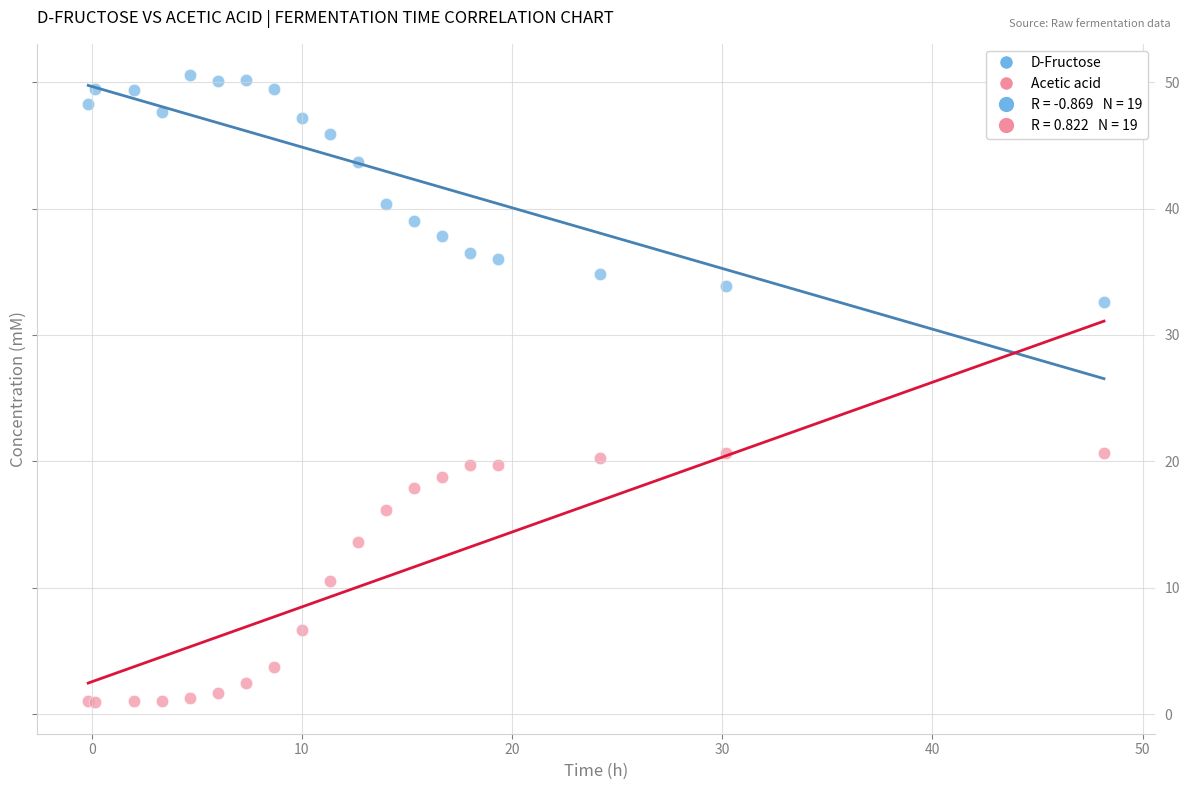

In the D-Fructose series, what Y value is closest to 41?

40.4